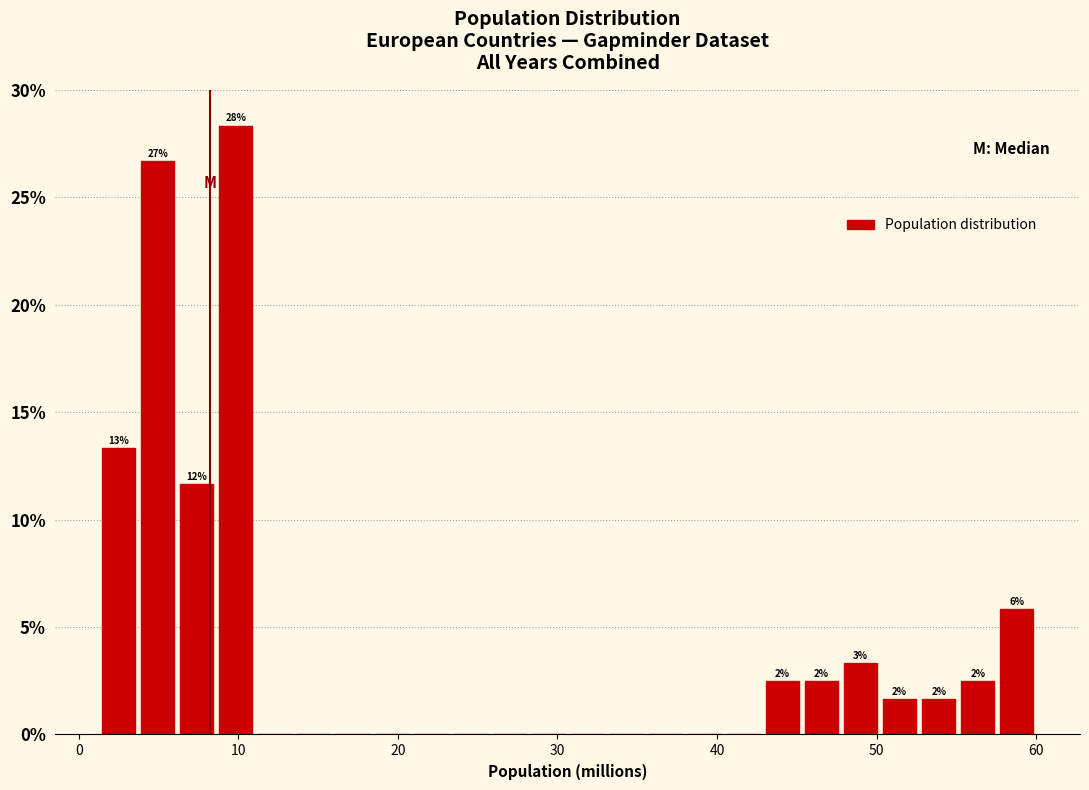

Read against the x-axis, roughly where is the centre of the tallest bar?

10